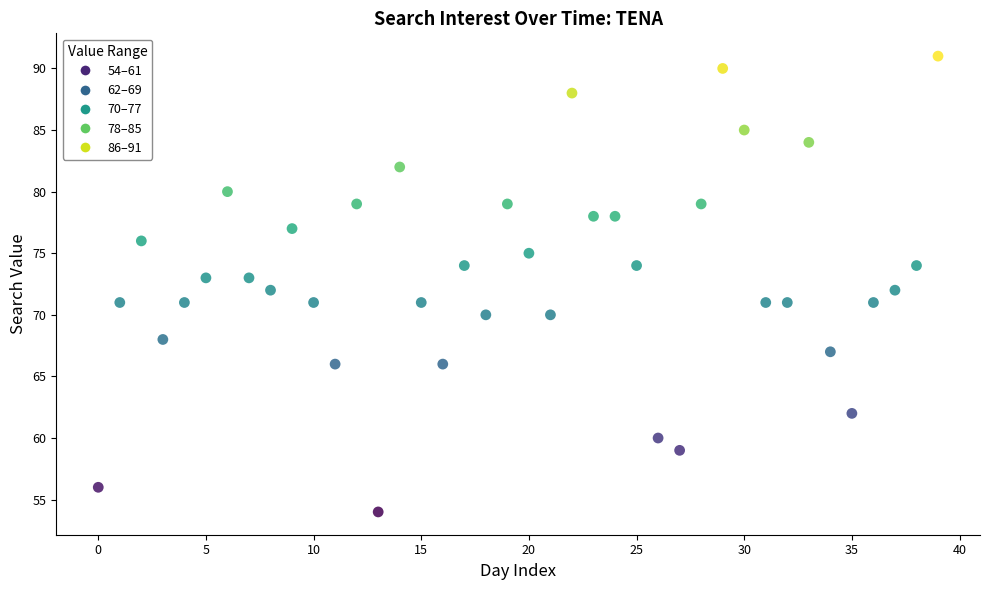

What is the range of Y values (max minus min)?

37